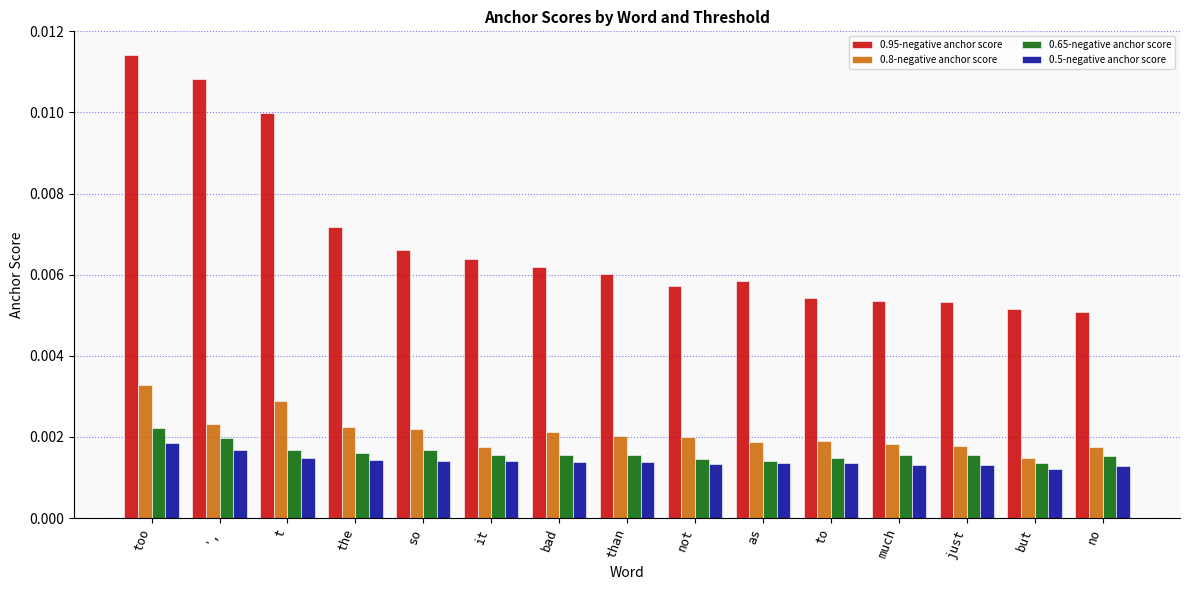

Between as and but, which series saw the biggest shift?

0.95-negative anchor score